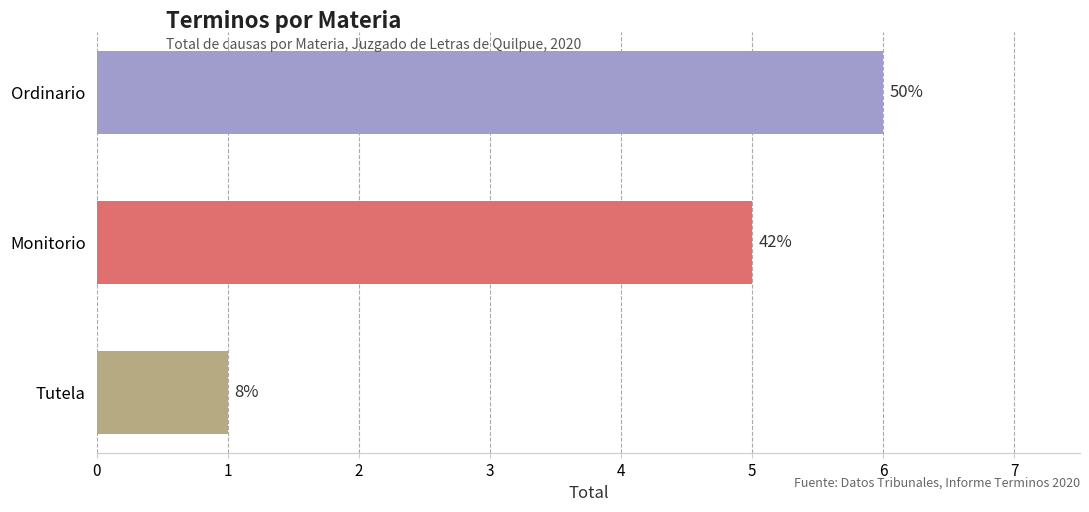

Are the bars horizontal?

Yes